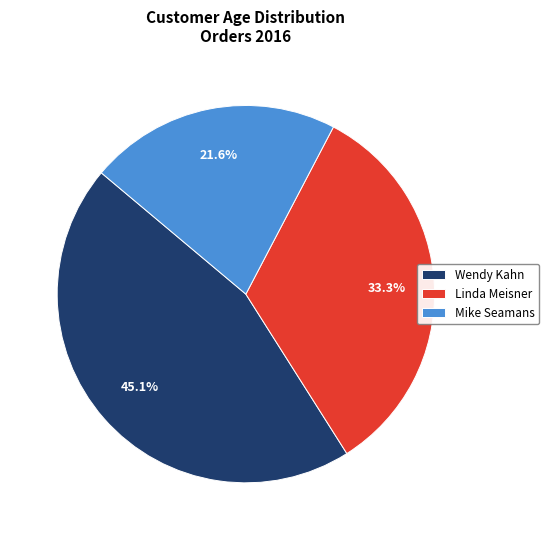

What is the total percentage of Wendy Kahn and Mike Seamans?

66.7%